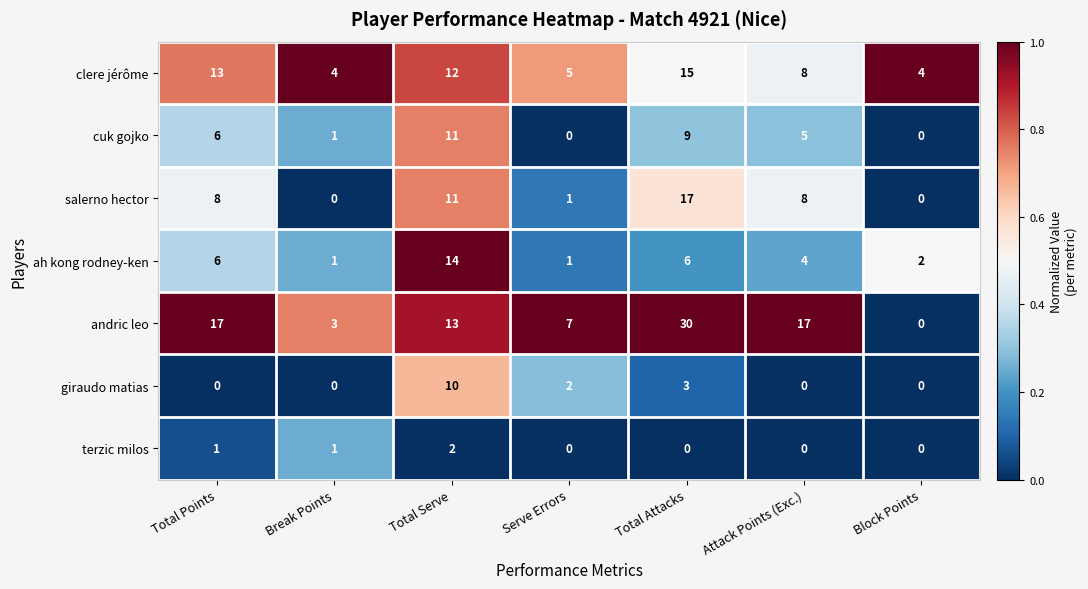

What is the difference between the maximum and second lowest values in the clere jérôme series?

11